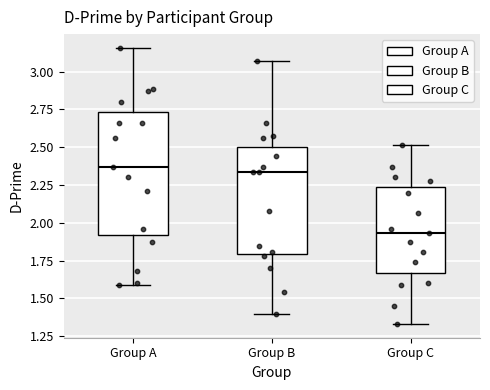

Which box has the lowest median line?

Group C